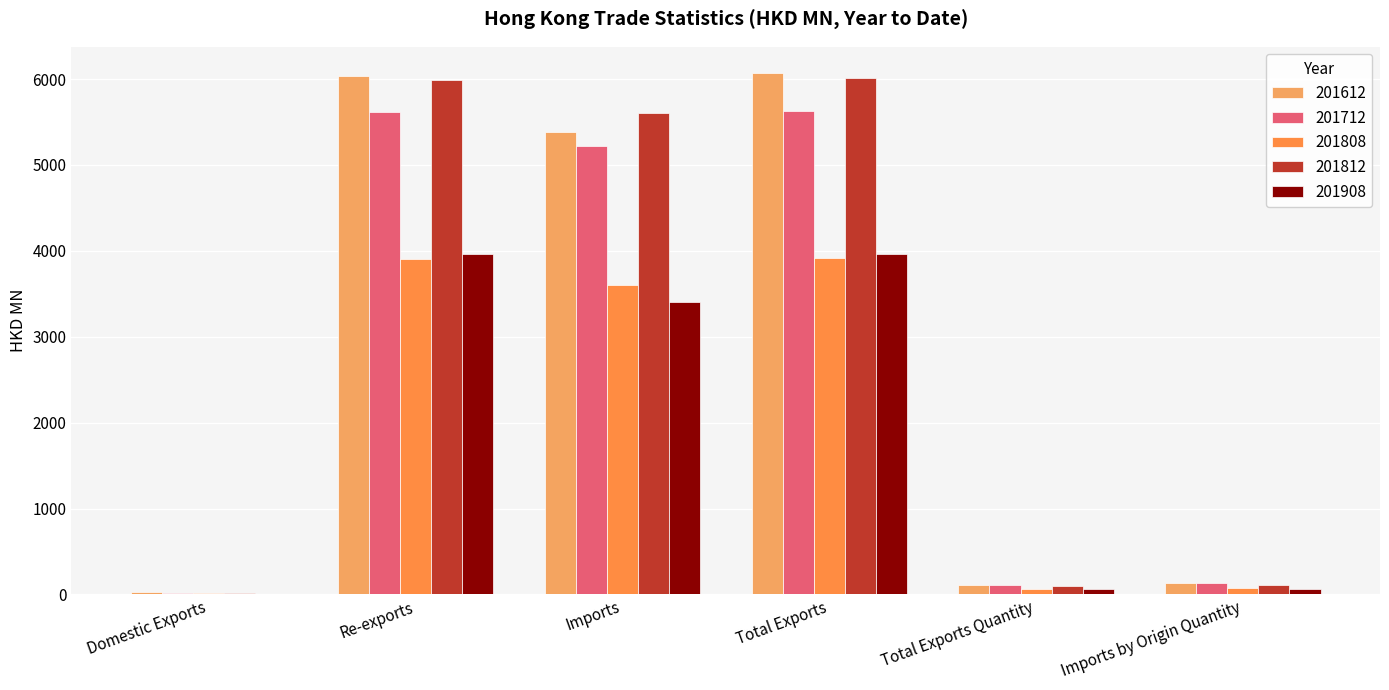

Are the bars grouped side by side (vs. stacked)?

Yes